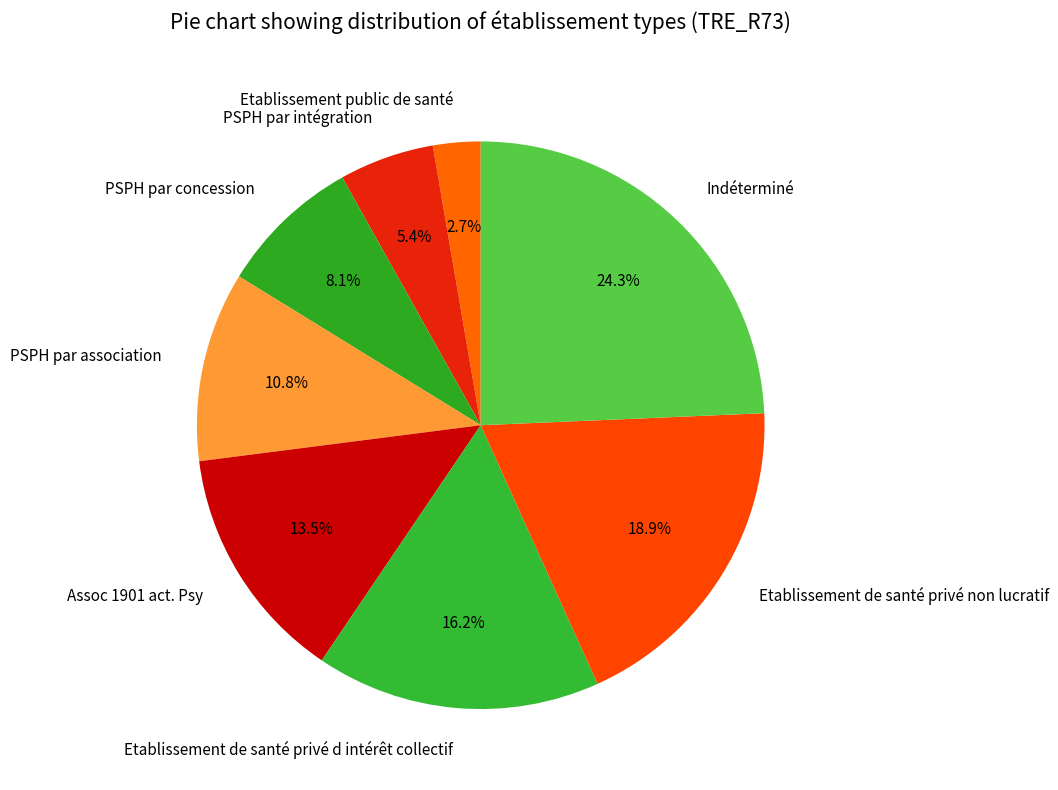

What is the ratio of the value at Etablissement public de santé to the value at Assoc 1901 act. Psy?

0.2